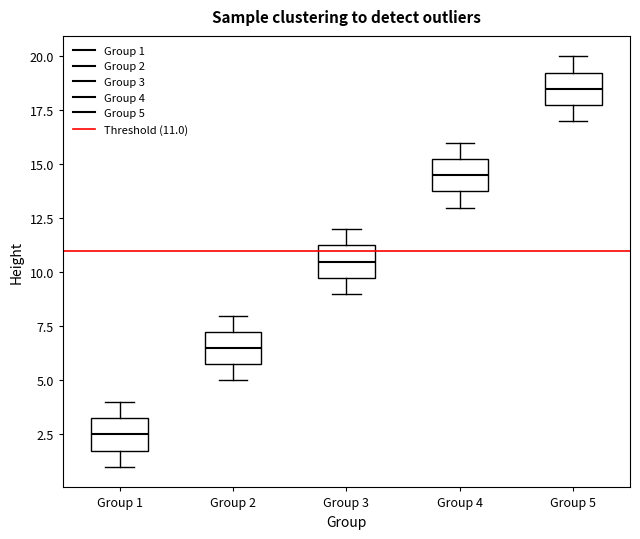

Which box has the lowest median line?

Group 1